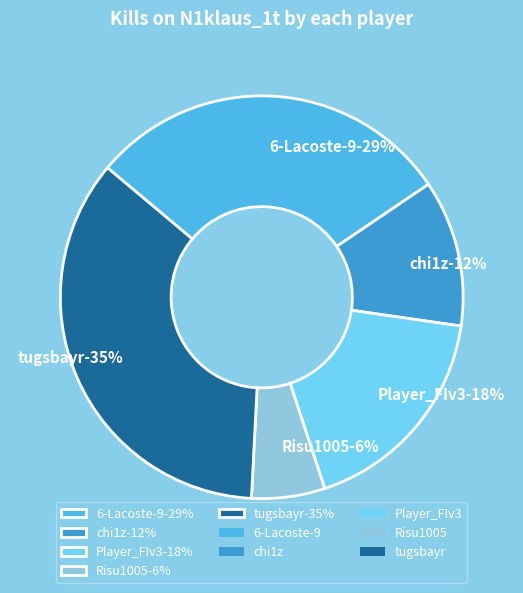

Is there a majority slice in this chart?

No